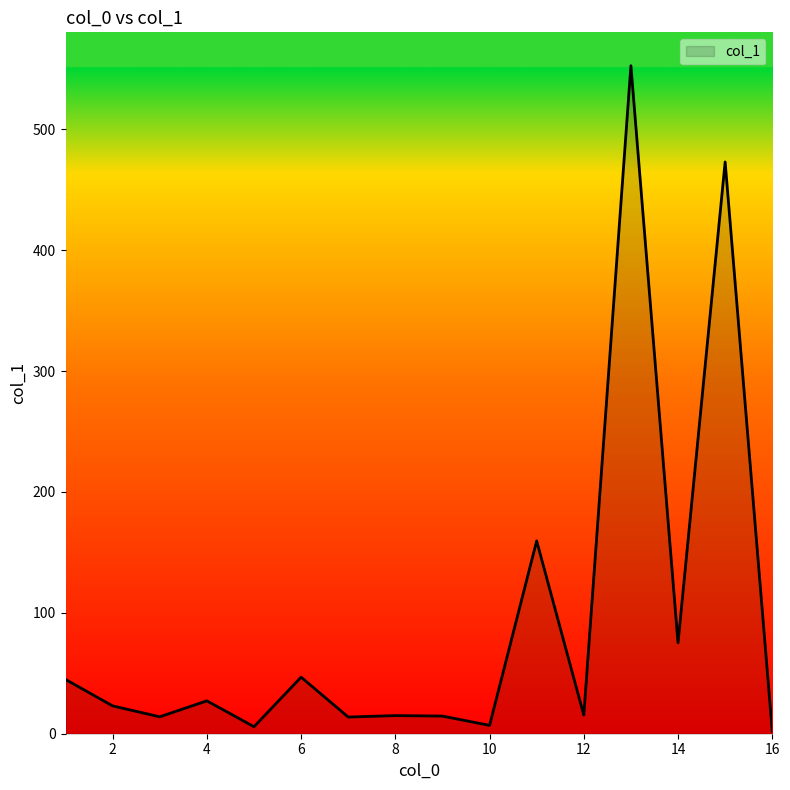

What is the difference between the maximum and minimum values?

550.4